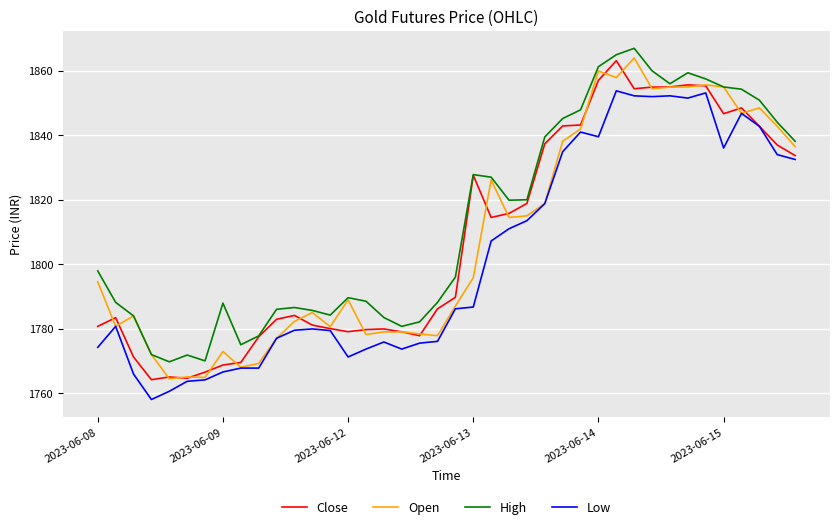

How many values in the High series are below 1797?

20